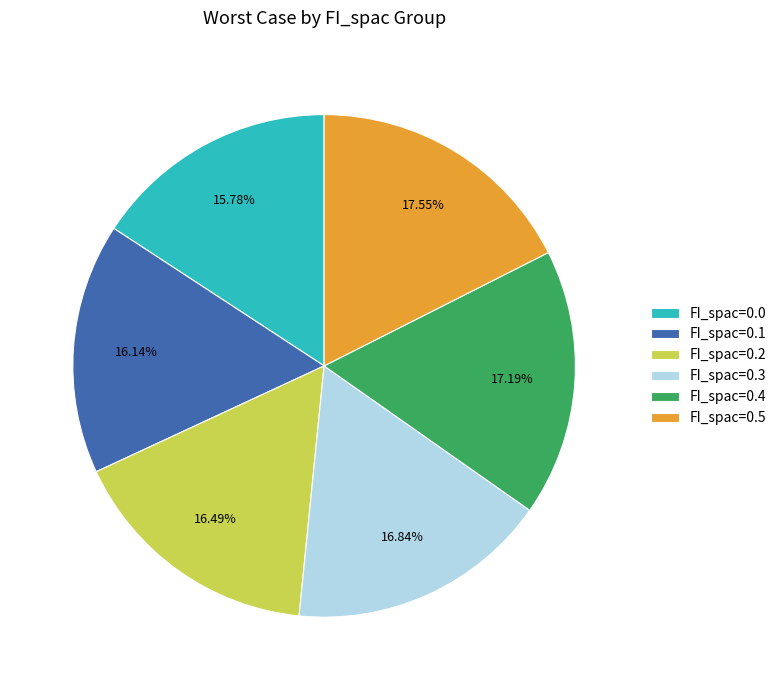

Does FI_spac=0.1 account for over 50% of the chart?

No